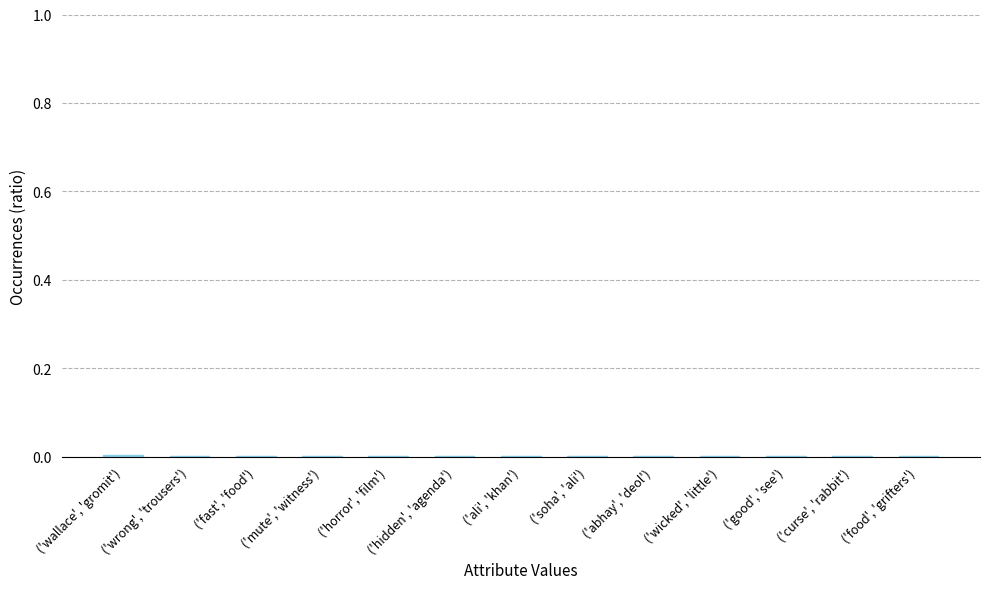

True or false: the data shows 0.0 at ('good', 'see').

True